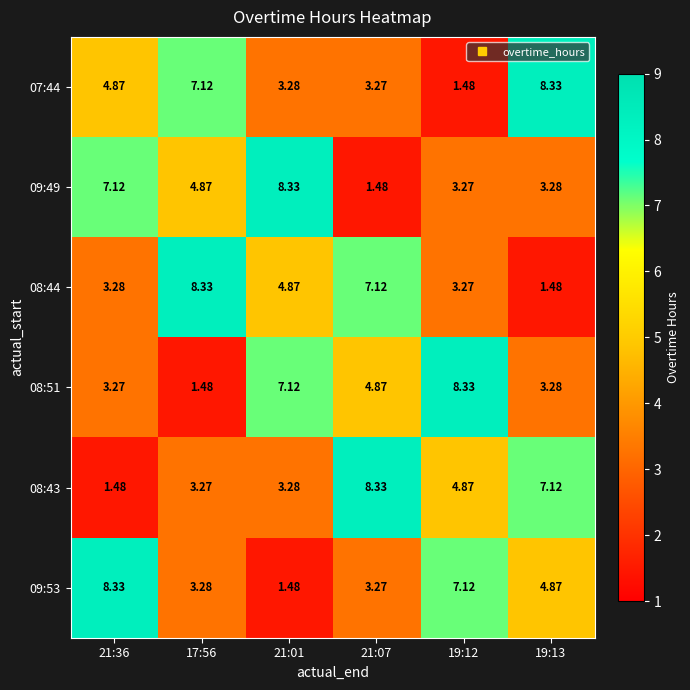

Is the value of 08:51 at 21:01 greater than the value of 09:49 at 19:12?

Yes